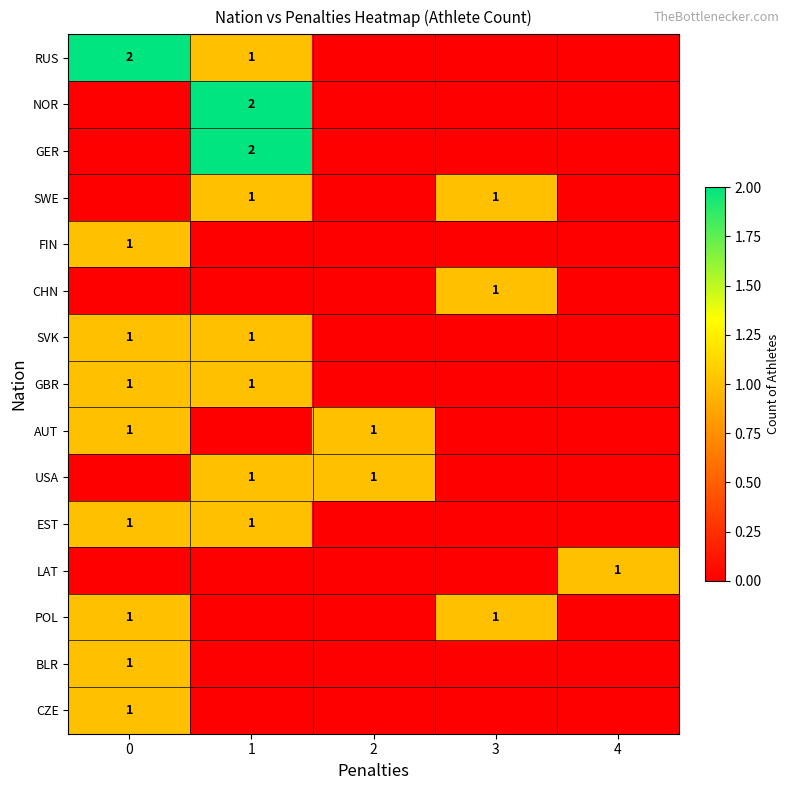

The value of EST at 0 is 2. True or false?

False